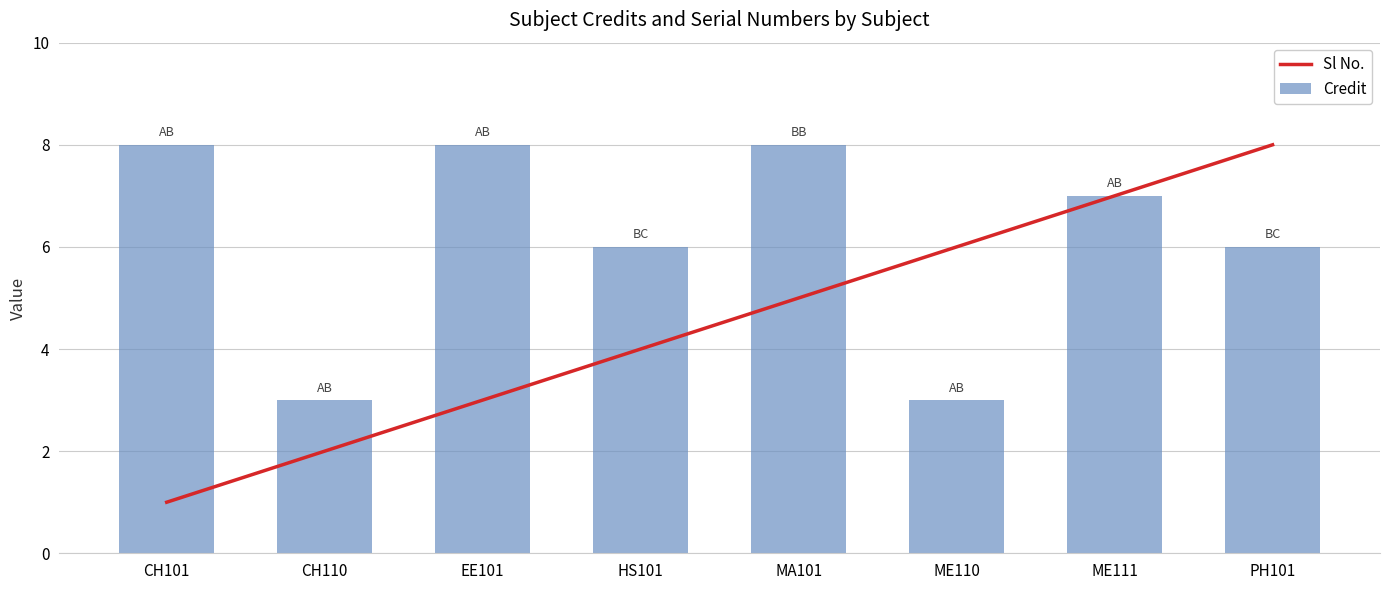

What is the difference between the maximum and second lowest values in the Sl No. series?

6